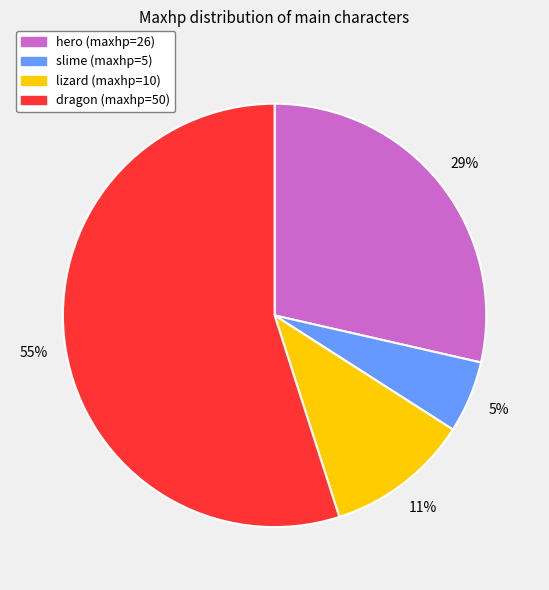

How many slices are in this pie chart?

4